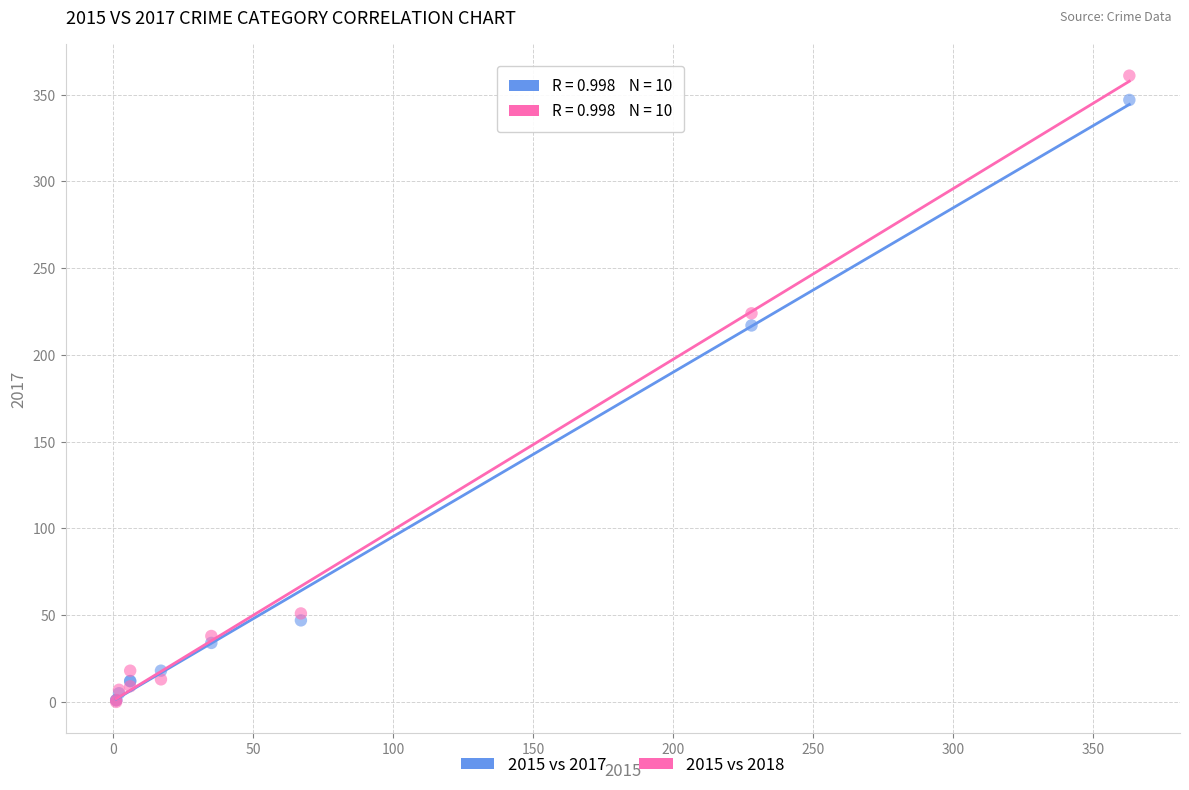

What are all the series names shown in the legend?

2015 vs 2017, 2015 vs 2018